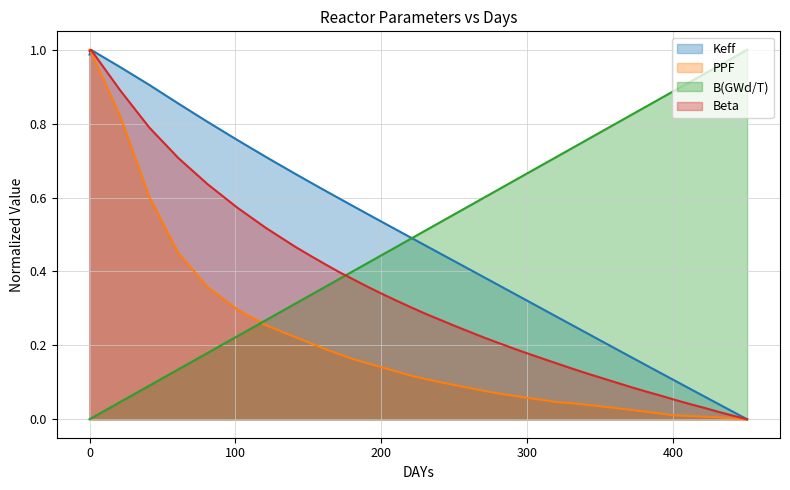

Rank the series by their average value, from highest to lowest.

B(GWd/T), Keff, Beta, PPF